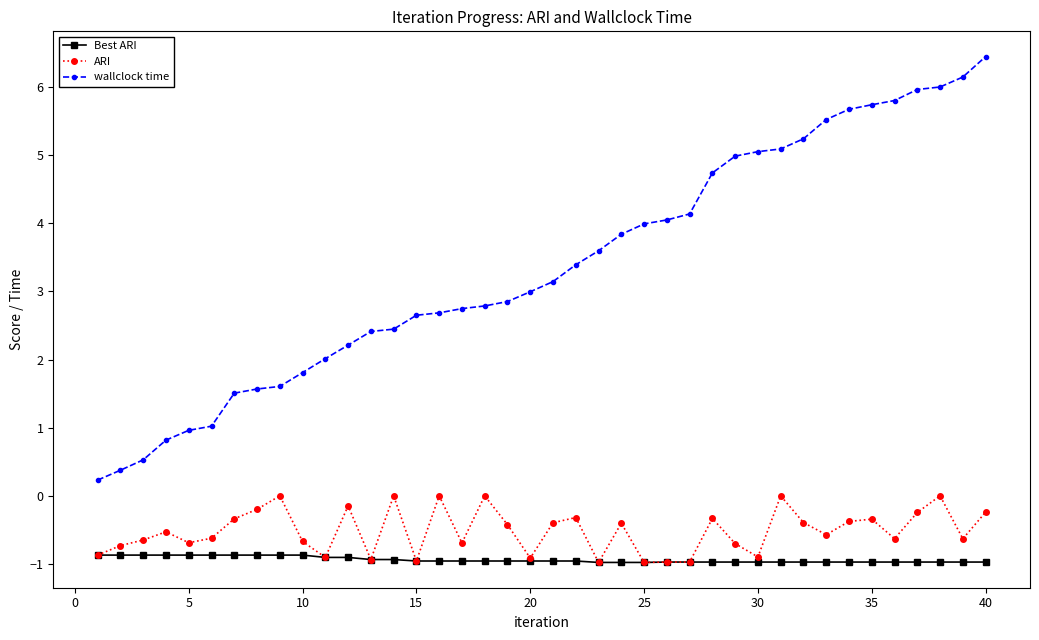

Which series has the widest spread of values?

wallclock time